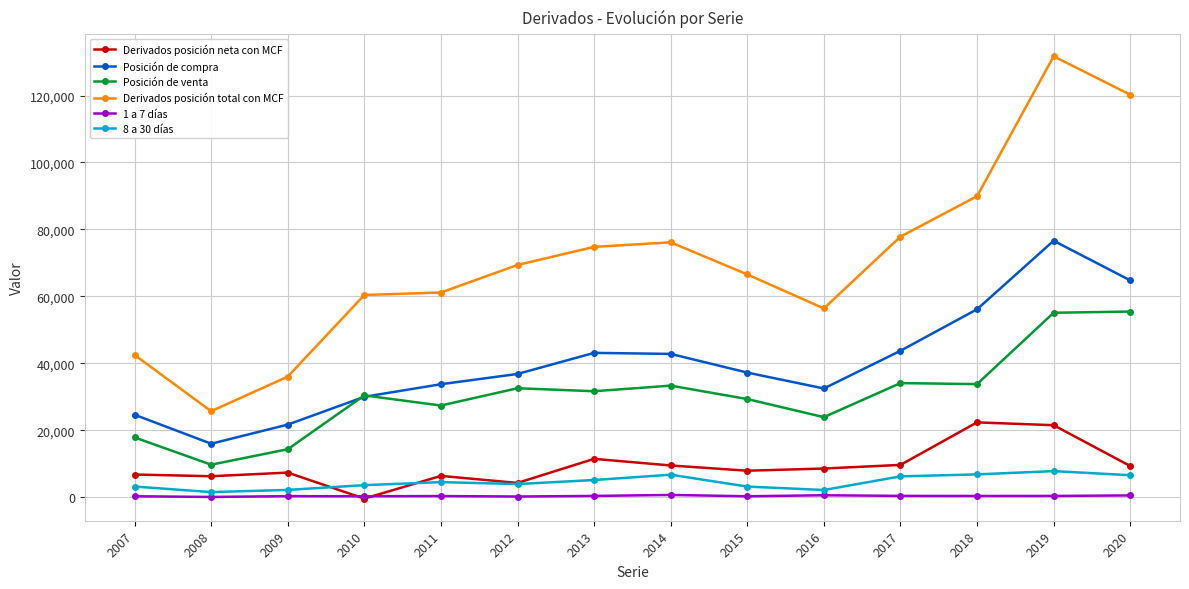

In Derivados posición total con MCF, how many points are higher than both neighbors (excluding endpoints)?

2